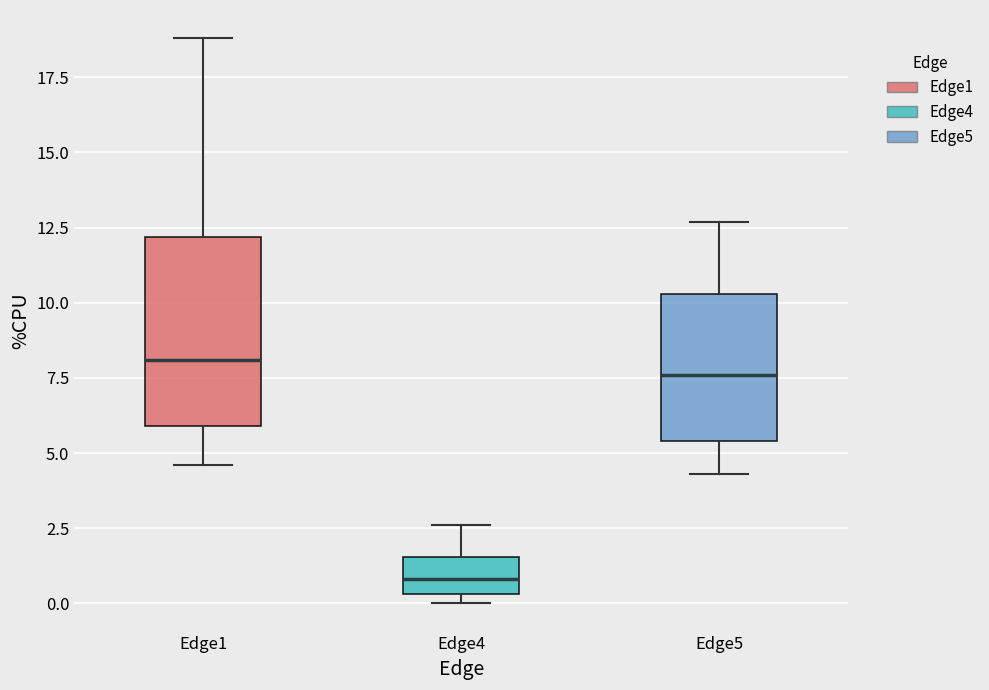

Where does the upper whisker of the box for Edge5 end on the y-axis? The values are not printed on the chart, so give them approximately, as read against the axis.

12.5